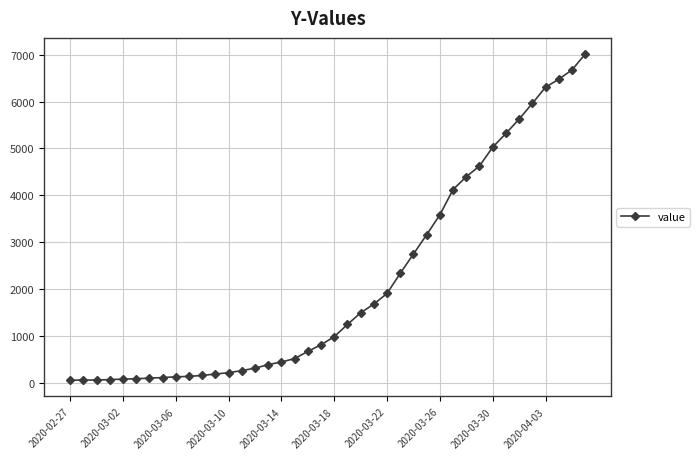

What is the maximum value shown in the chart?

7008